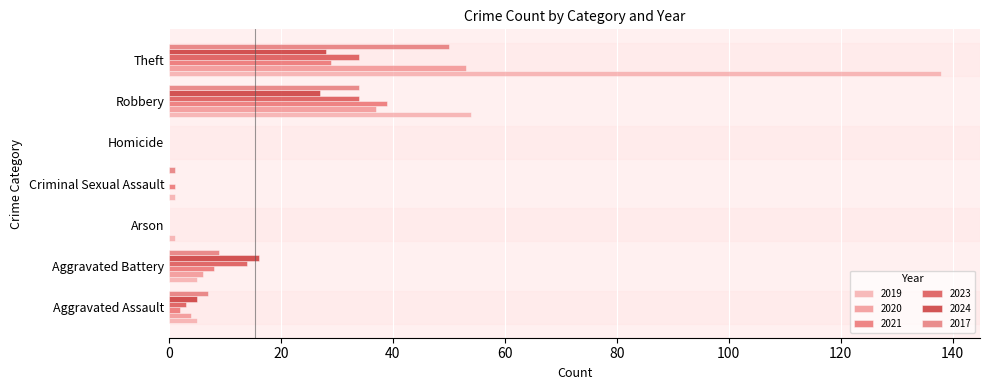

What are all the series names shown in the legend?

2019, 2020, 2021, 2023, 2024, 2017